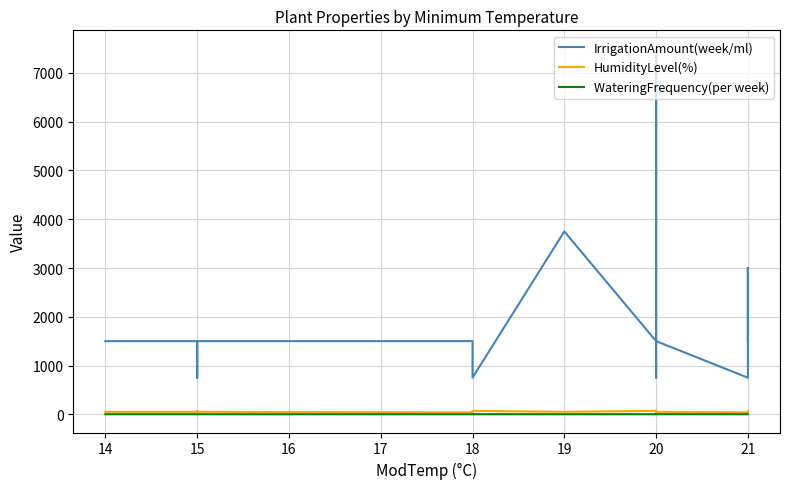

How many WateringFrequency(per week) values are between 1 and 2?

20